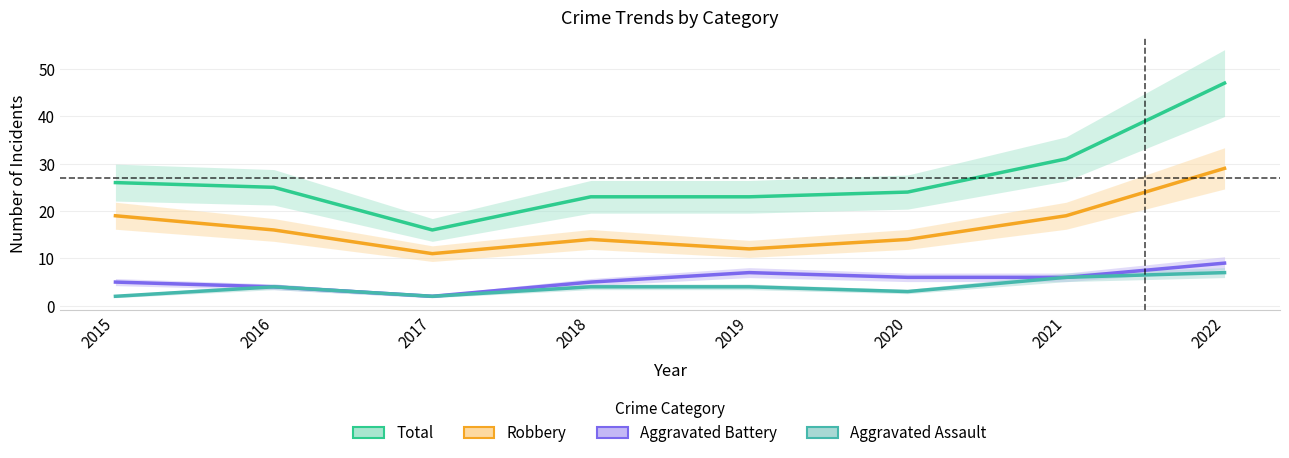

What is the average value of the Robbery series?

17